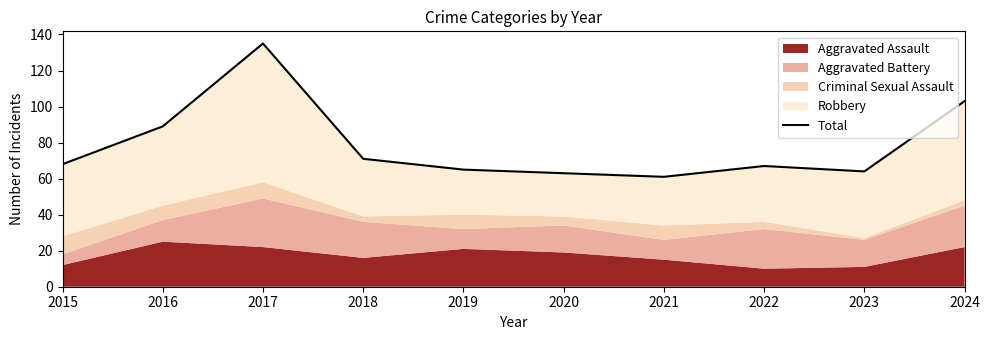

What is the average value?

79